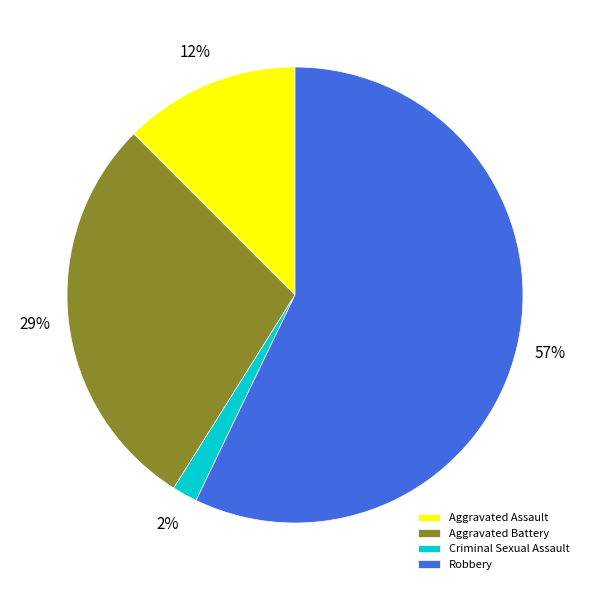

To the nearest percent, what is the difference between the largest and smallest slice percentages?

55%